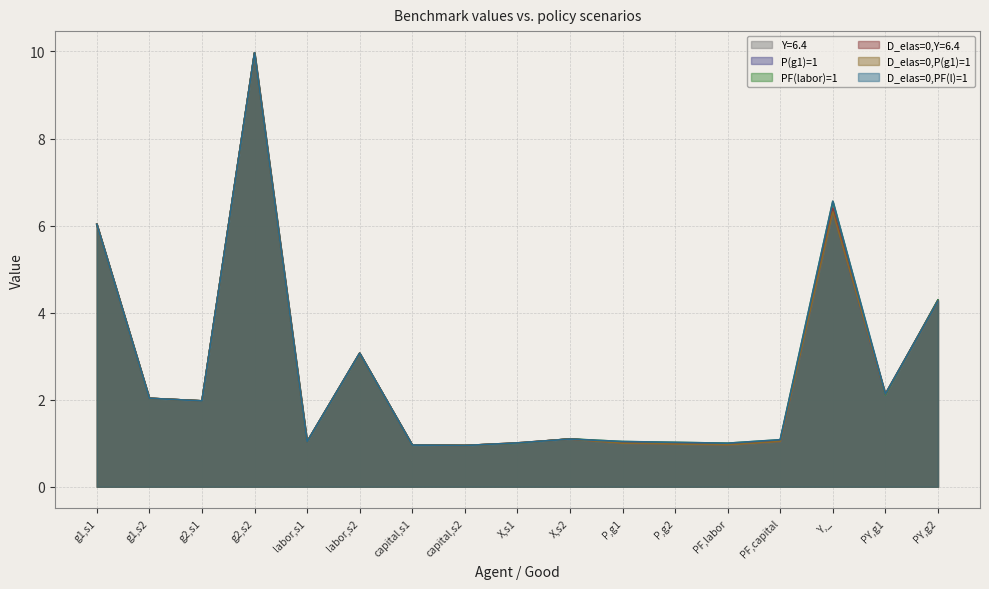

The D_elas=0,Y=6.4 series shows 1.9 at PY,g2. True or false?

False